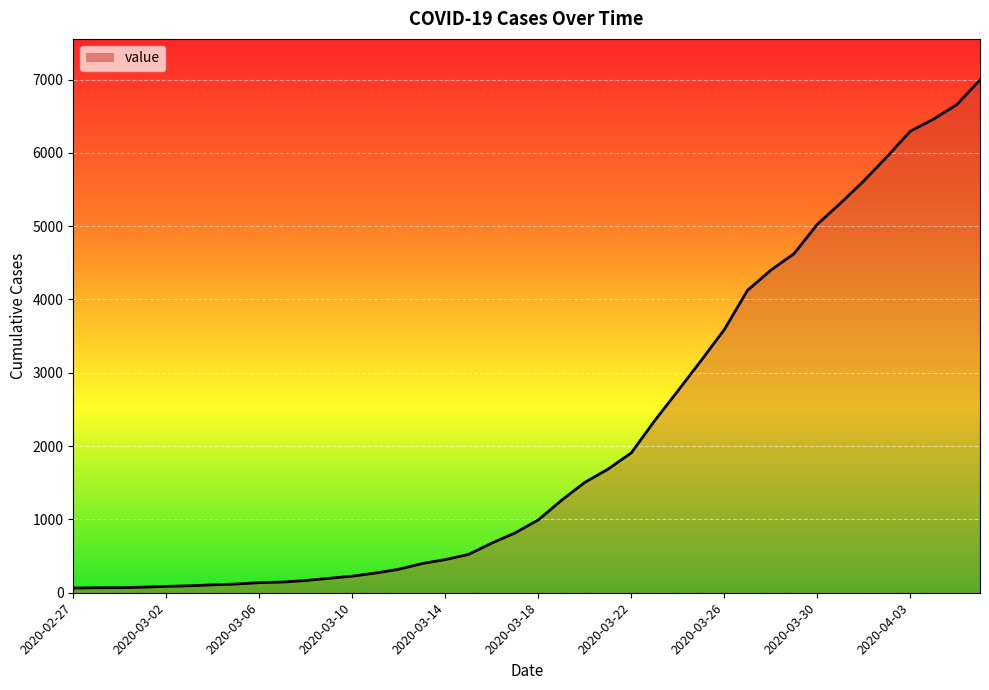

What is the maximum value shown in the chart?

6995